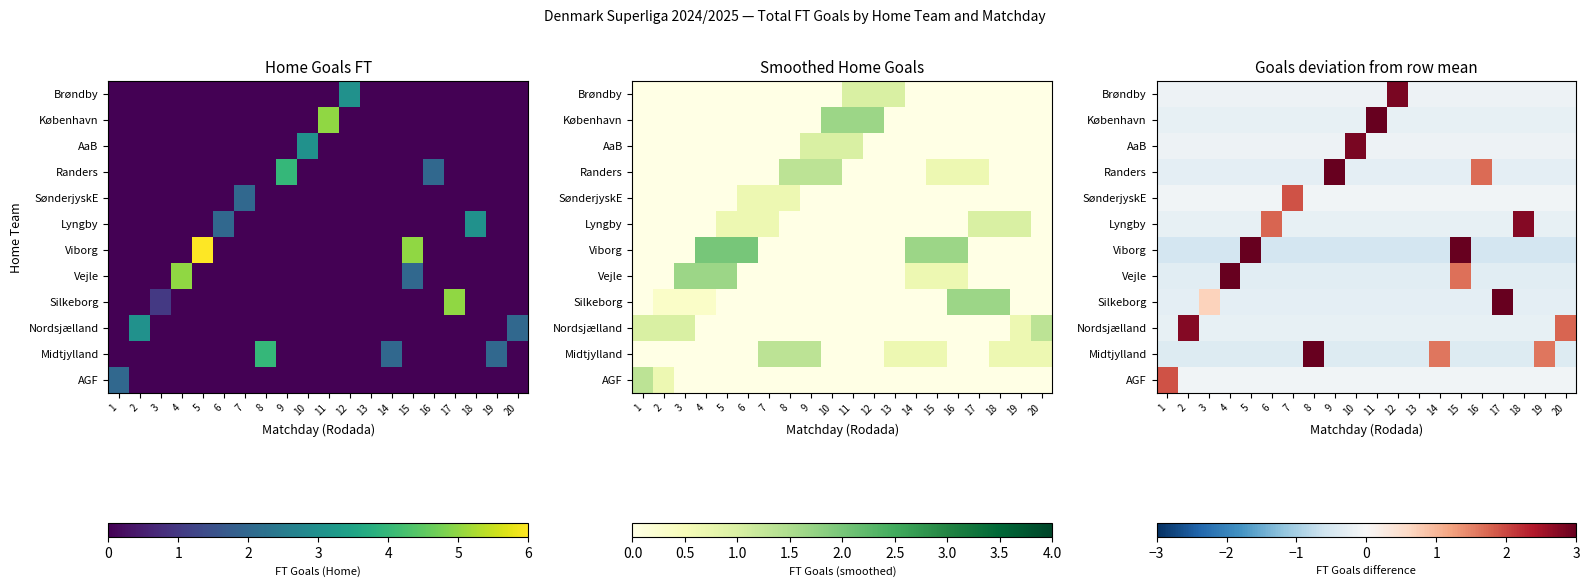

What is the sum of the Nordsjælland values at 10 and 8?

-0.5